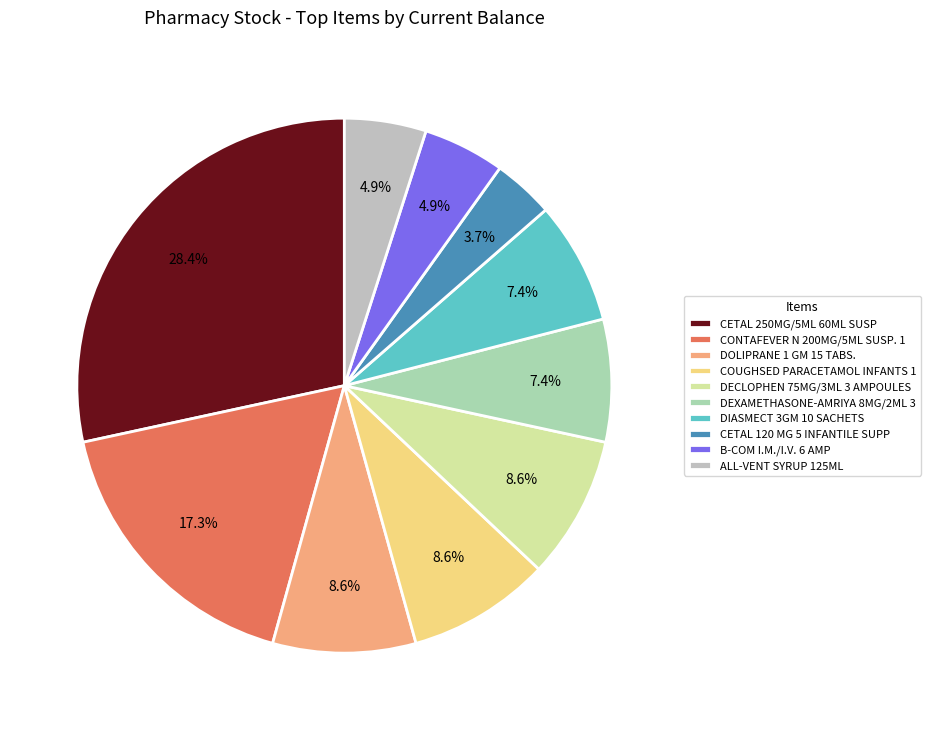

What percentage is the DECLOPHEN 75MG/3ML 3 AMPOULES slice, to the nearest percent?

9%